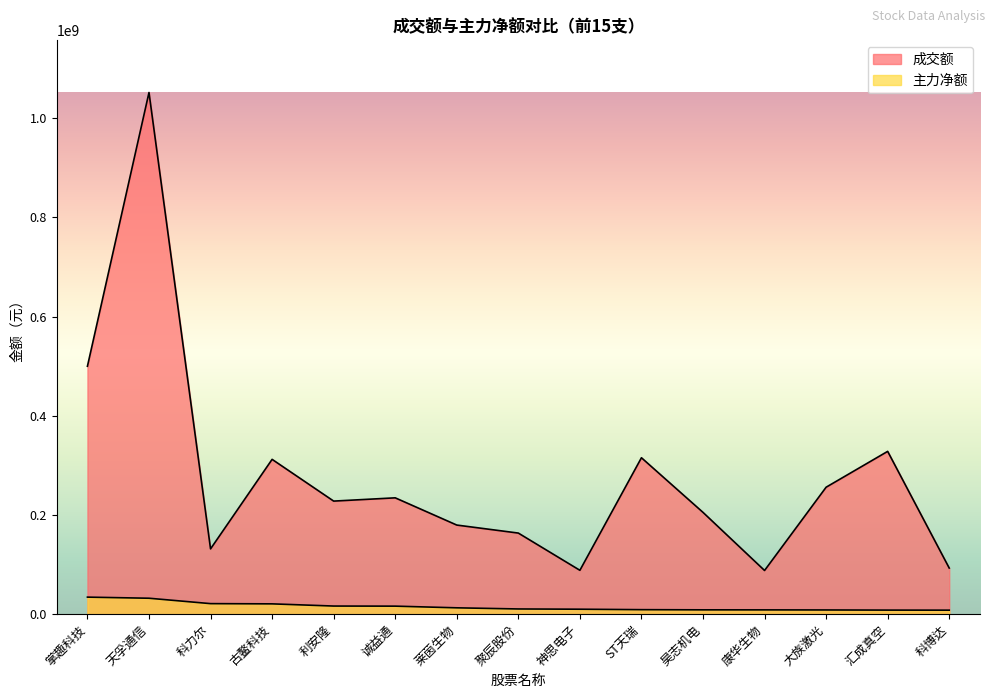

True or false: 主力净额 and 成交额 intersect in this chart.

False